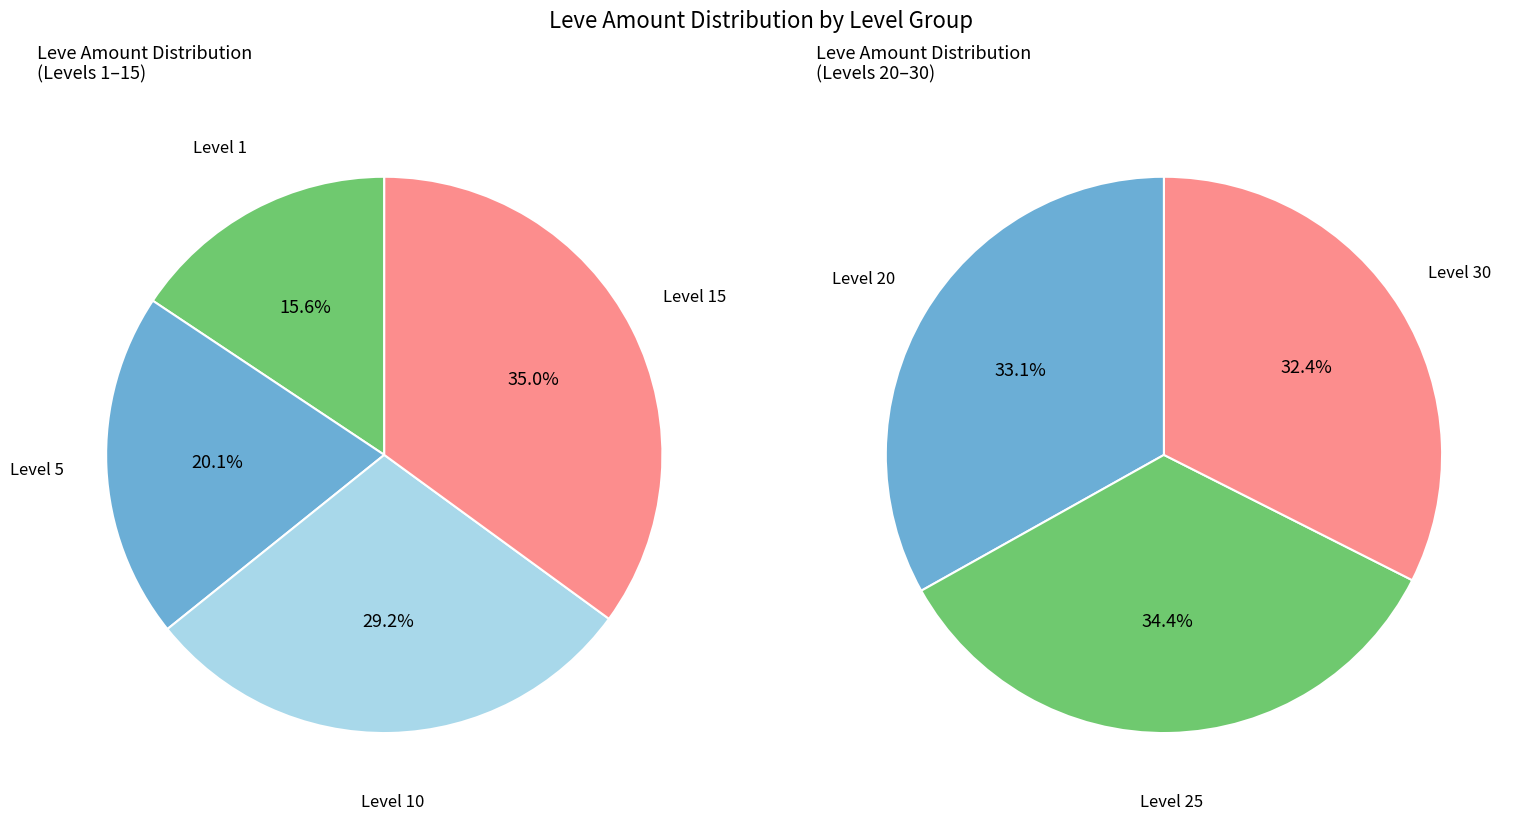

Is there a majority slice in this chart?

No